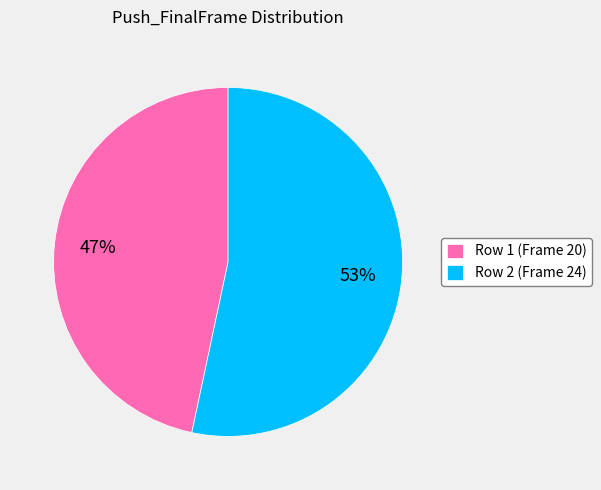

Which category has the biggest portion of the pie?

Row 2 (Frame 24)